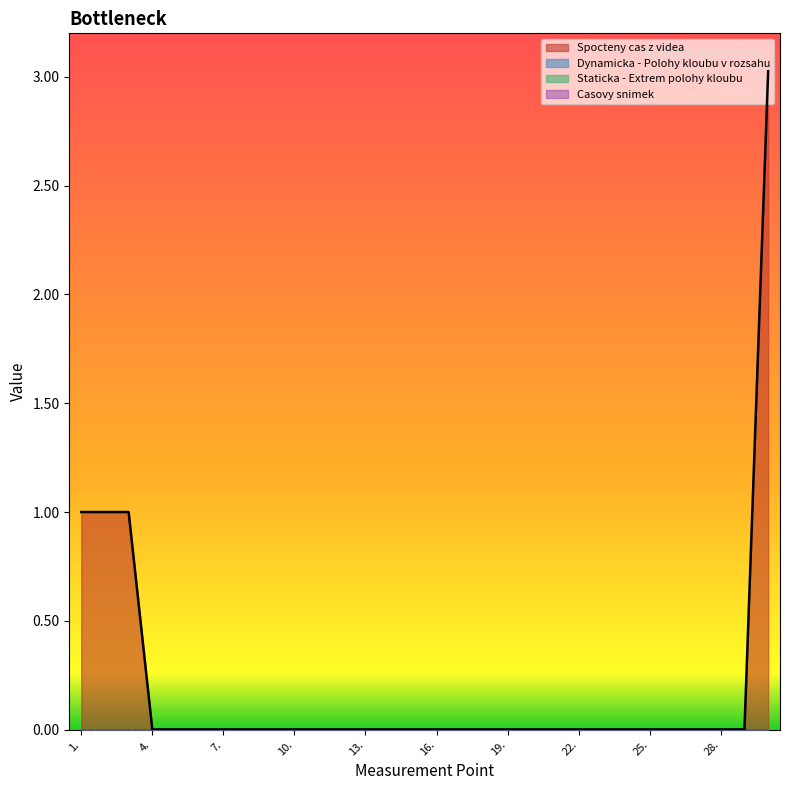

What is the sum of all Spocteny cas z videa values?

6.1